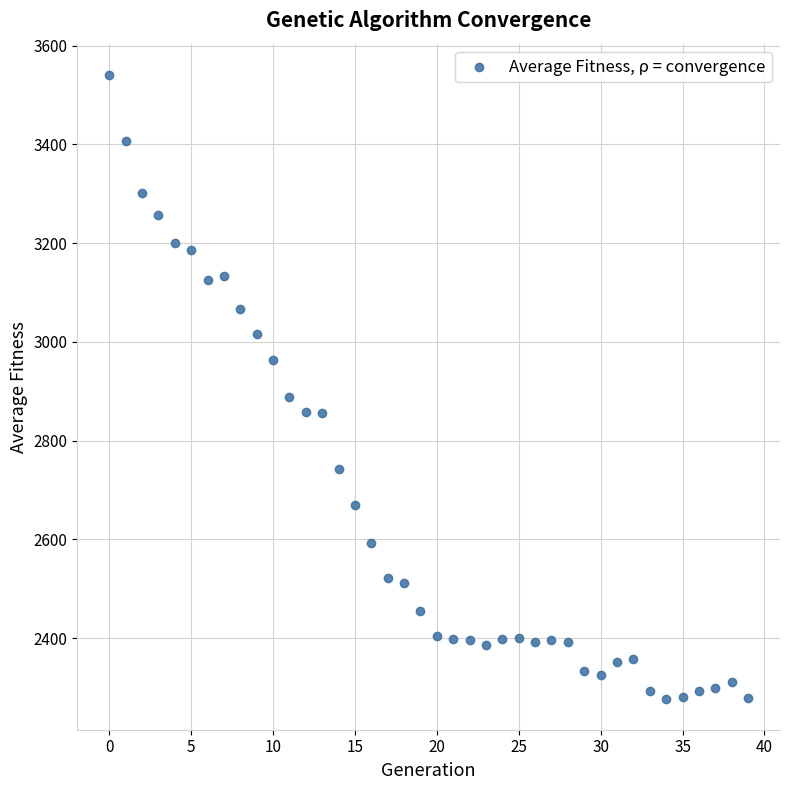

What Y value in the scatter plot is closest to 2909?

2889.3